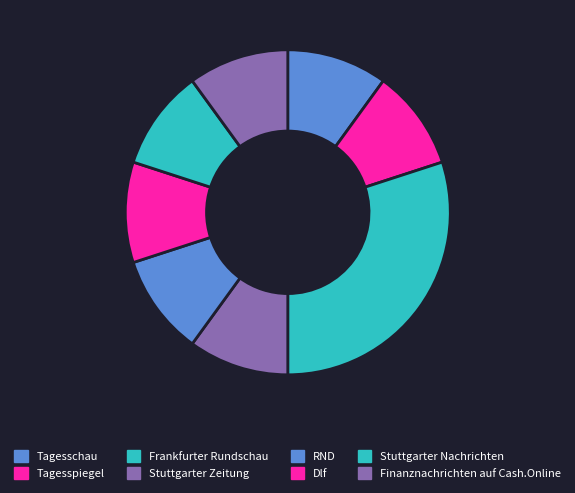

What is the smallest slice in the pie chart?

Tagesschau